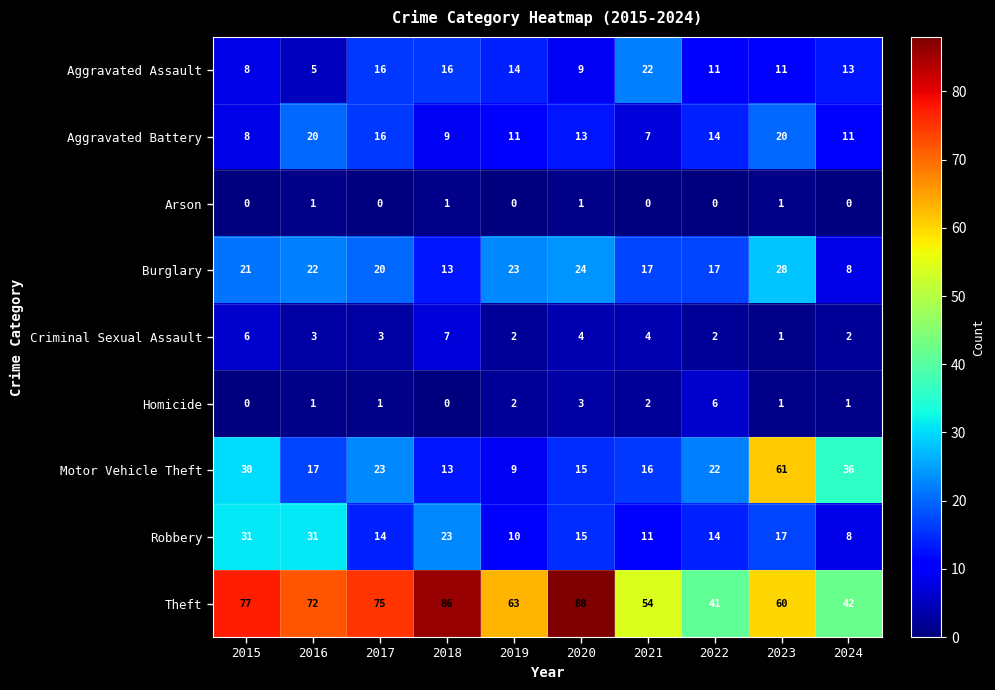

What is the total value across all series at 2018?

168